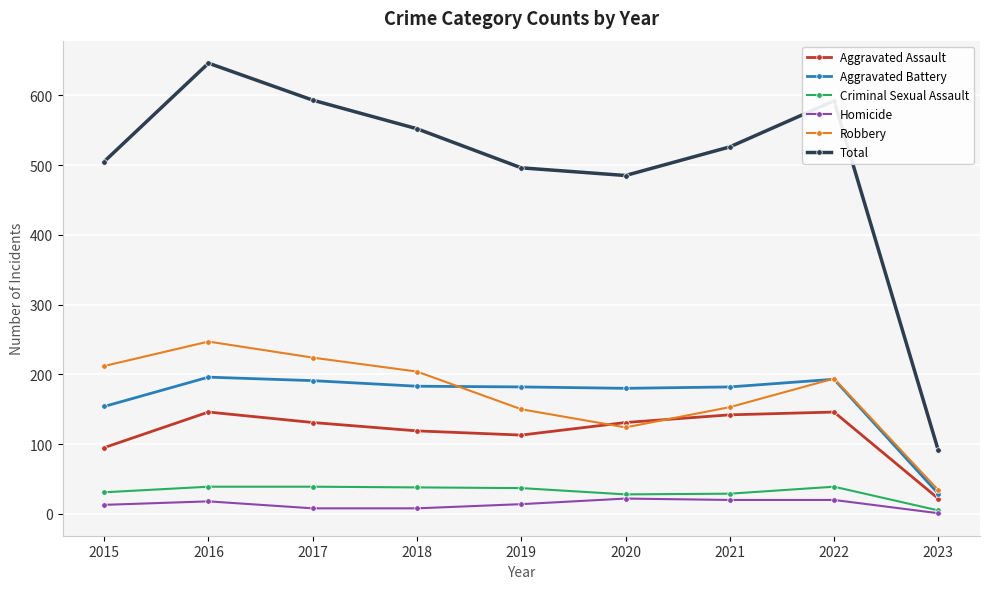

At how many categories does at least one series exceed 277?

8